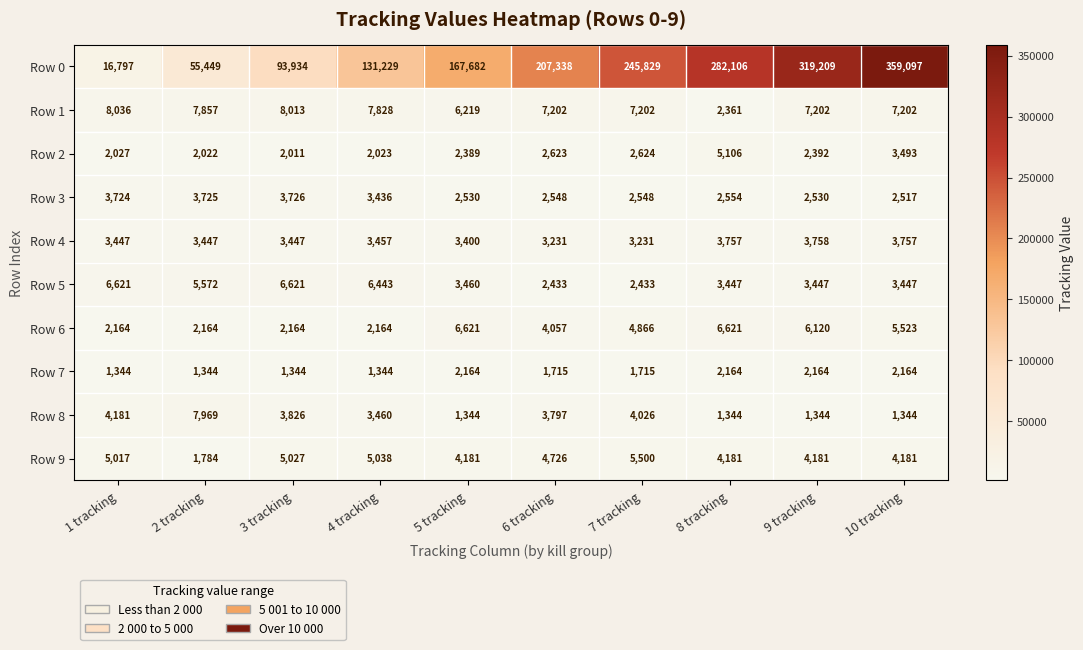

The Row 1 series shows 6219 at 5 tracking. True or false?

True